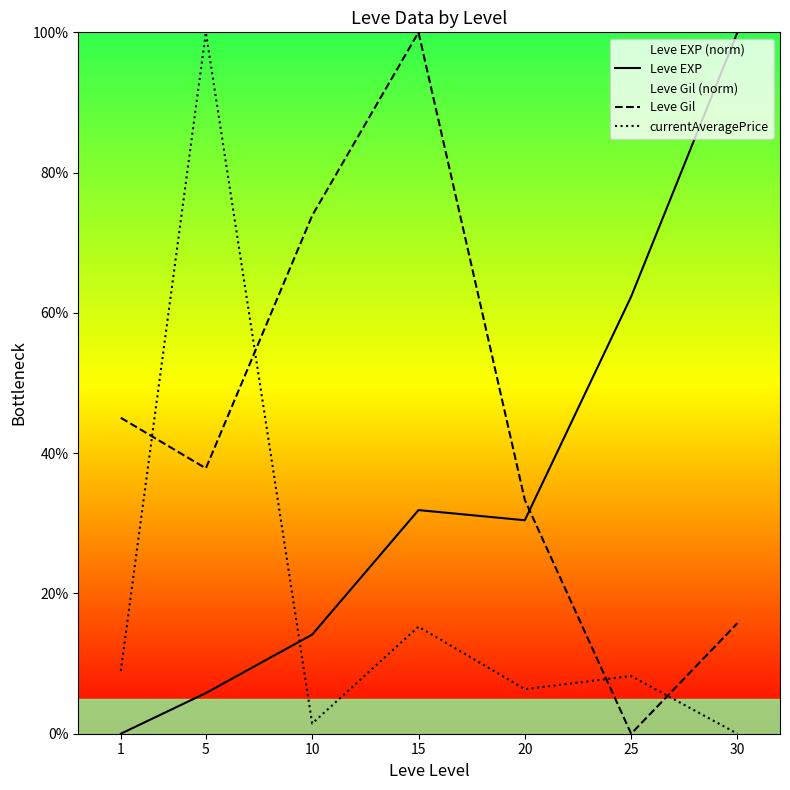

What are all the series names shown in the legend?

Leve EXP, Leve Gil, currentAveragePrice